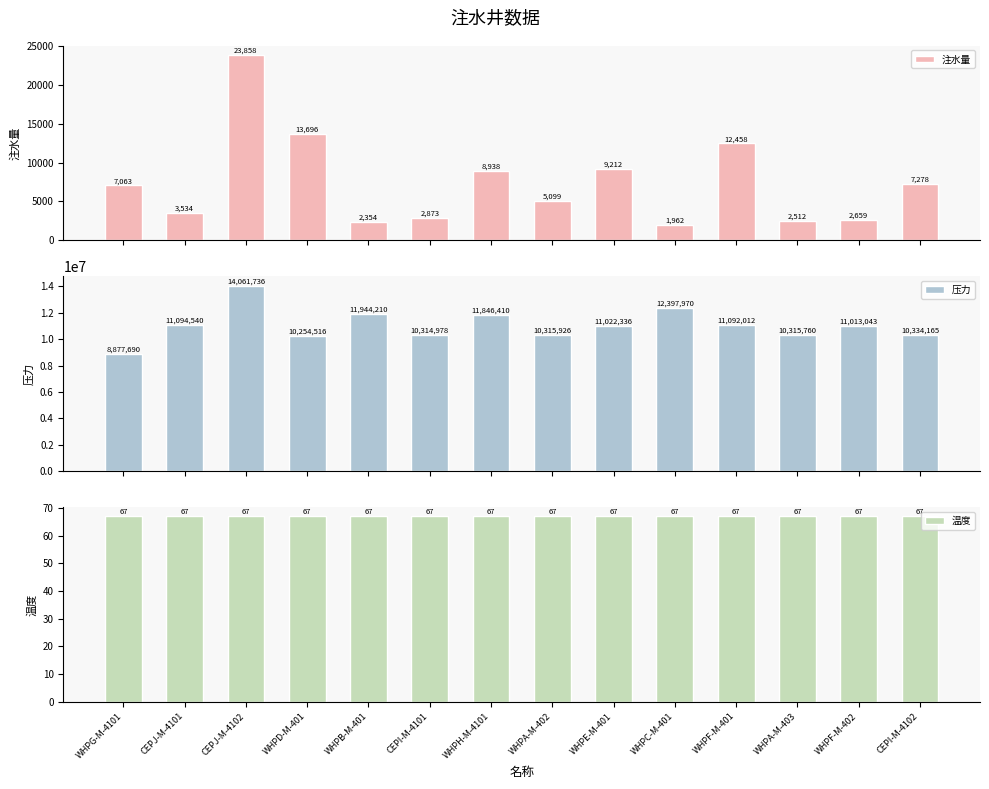

What is the sum of all 温度 values?

938.0